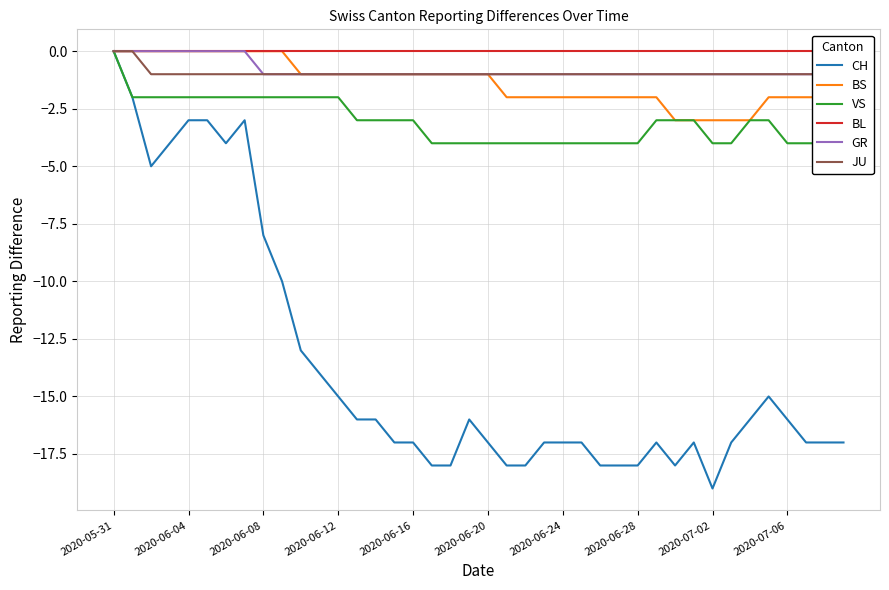

The CH series shows -4 at 2020-06-04. True or false?

False